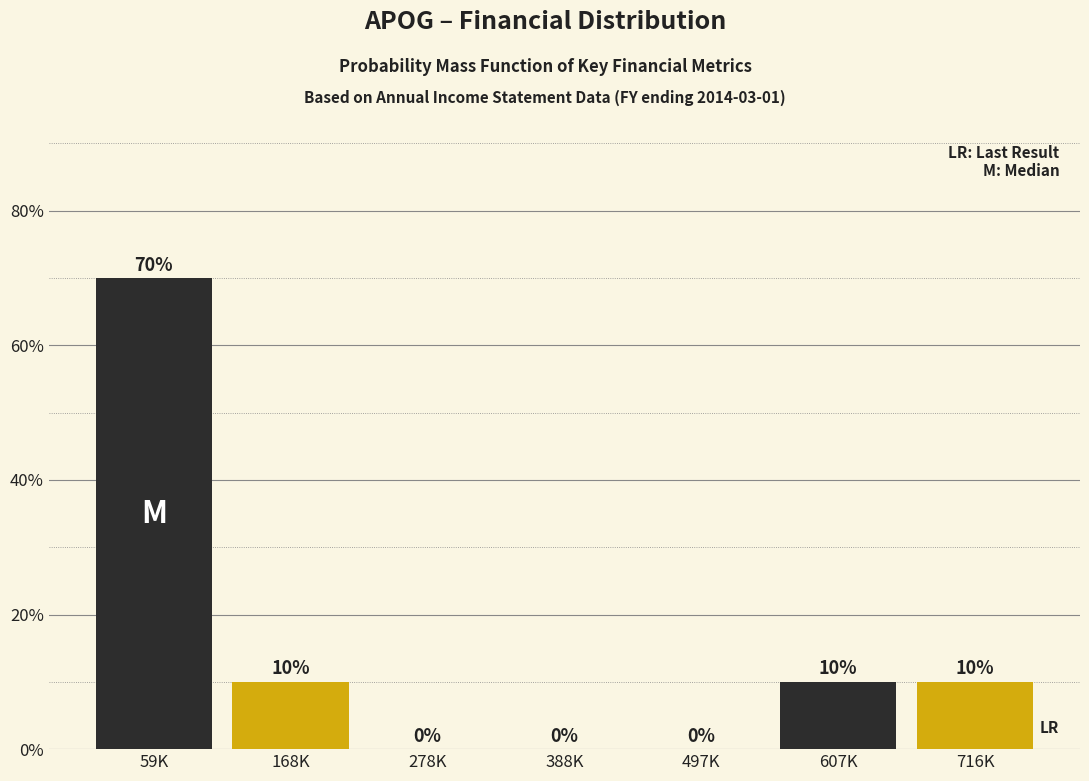

Reading left to right, list all the values displayed in this chart.

59K=70	168K=10	278K=0	388K=0	497K=0	607K=10	716K=10